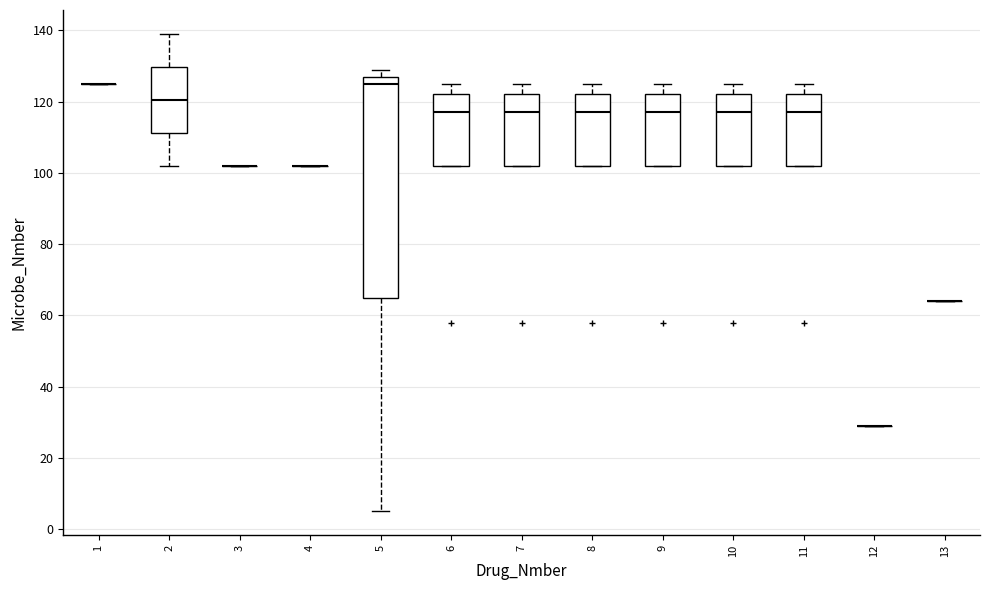

Reading left to right, transcribe this box plot: for each box, give where its median line is, the range the box spans, and where its two whiskers end, as read against the y-axis. The values are not printed on the chart, so give them approximately, as read against the axis.

1: box collapsed to a line at 126, whiskers 126 to 126
2: median 120, box 112 to 130, whiskers 102 to 140
3: box collapsed to a line at 102, whiskers 102 to 102
4: box collapsed to a line at 102, whiskers 102 to 102
5: median 126, box 66 to 128, whiskers 6 to 130
6: median 118, box 102 to 122, whiskers 102 to 126
7: median 118, box 102 to 122, whiskers 102 to 126
8: median 118, box 102 to 122, whiskers 102 to 126
9: median 118, box 102 to 122, whiskers 102 to 126
10: median 118, box 102 to 122, whiskers 102 to 126
11: median 118, box 102 to 122, whiskers 102 to 126
12: box collapsed to a line at 30, whiskers 30 to 30
13: box collapsed to a line at 64, whiskers 64 to 64